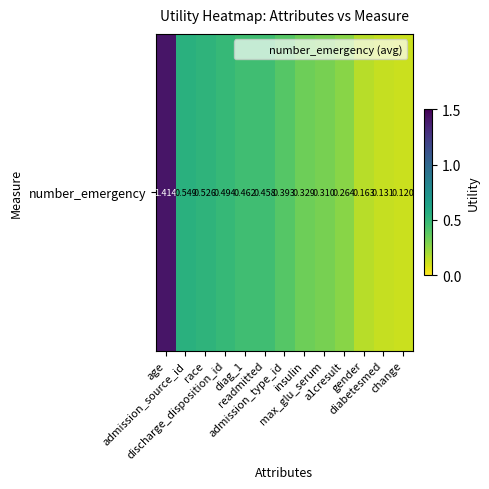

Reading left to right, list all the values displayed in this chart.

age=1.4	admission_source_id=0.5	race=0.5	discharge_disposition_id=0.5	diag_1=0.5	readmitted=0.5	admission_type_id=0.4	insulin=0.3	max_glu_serum=0.3	a1cresult=0.3	gender=0.2	diabetesmed=0.1	change=0.1